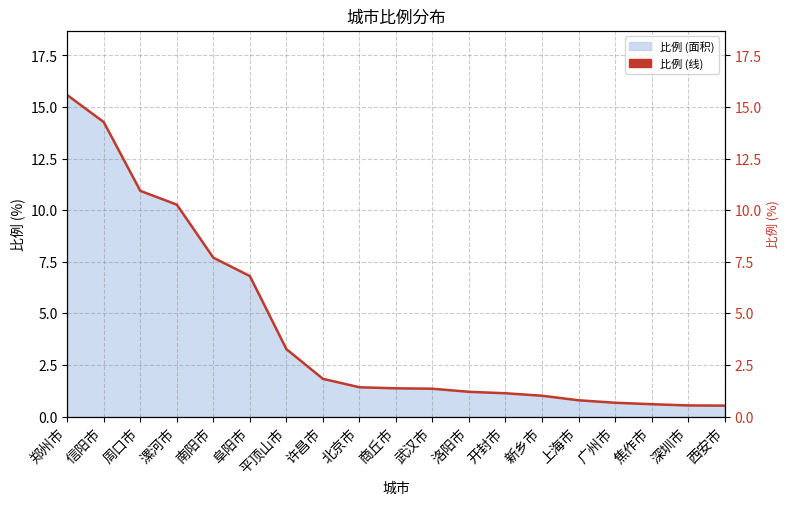

List the labels in order of value, largest first.

郑州市, 信阳市, 周口市, 漯河市, 南阳市, 阜阳市, 平顶山市, 许昌市, 北京市, 商丘市, 武汉市, 洛阳市, 开封市, 新乡市, 上海市, 广州市, 焦作市, 深圳市, 西安市